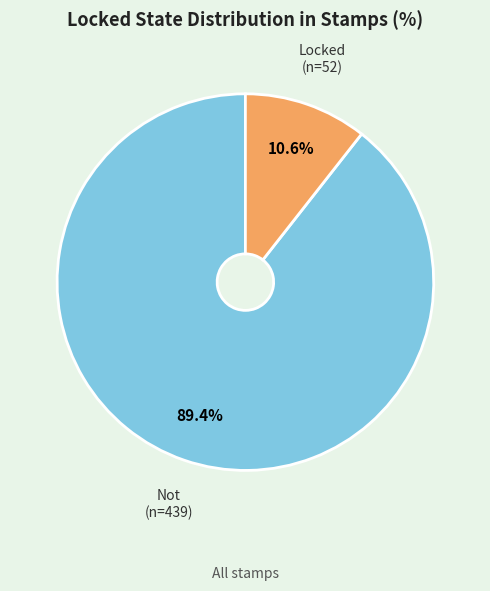

Does any single category account for the majority?

Yes